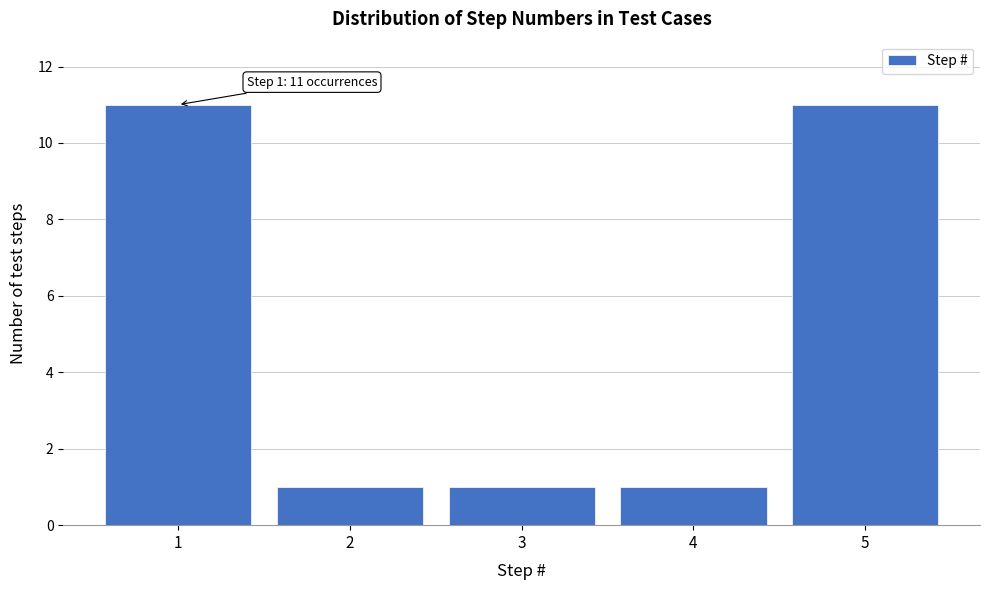

Reading left to right, transcribe all the data shown in this chart.

11	1	1	1	11